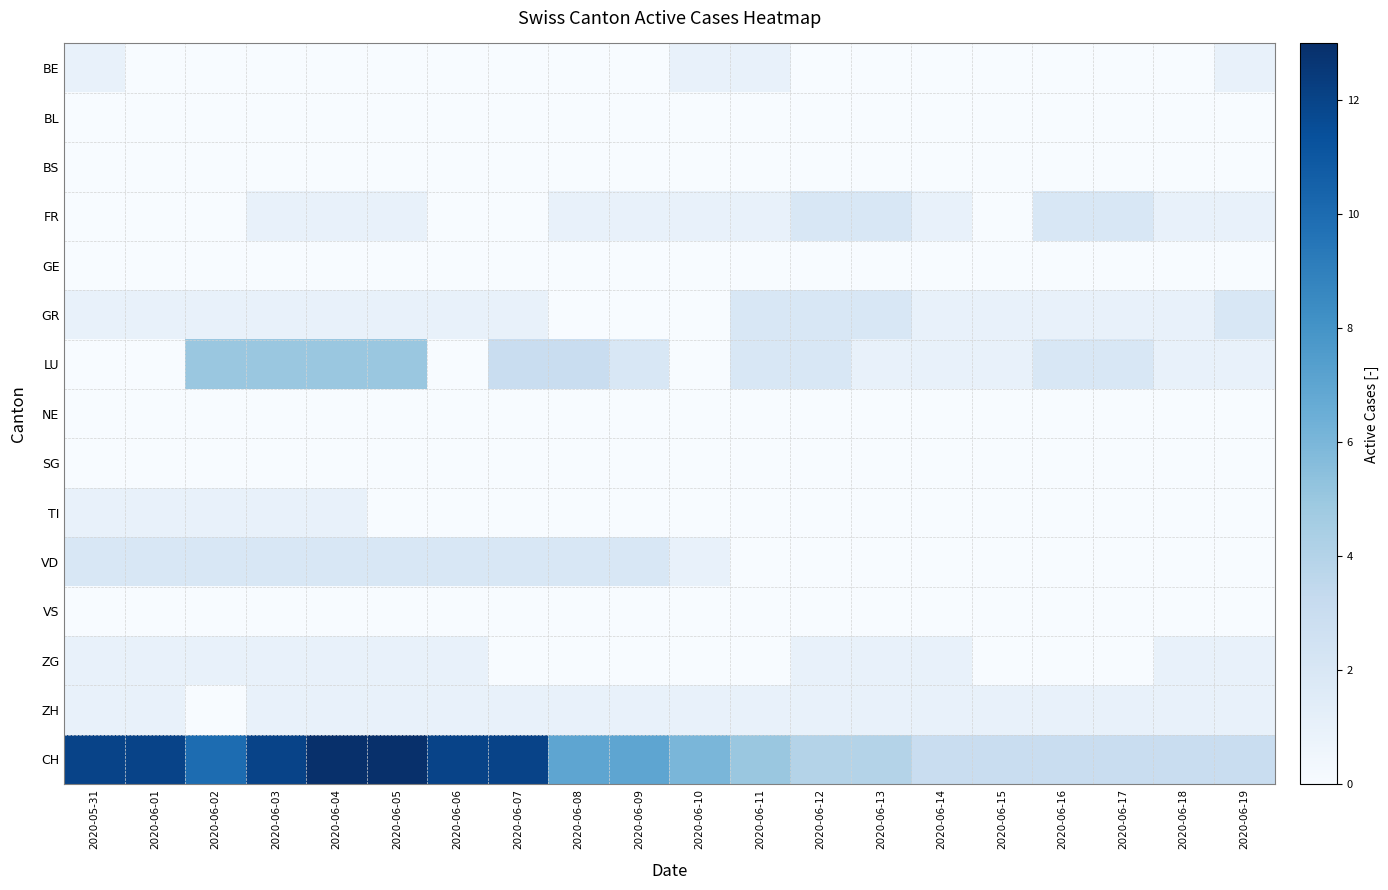

Reading right to left, what are all the values shown in this chart?

BE: 2020-06-19=1	2020-06-18=0	2020-06-17=0	2020-06-16=0	2020-06-15=0	2020-06-14=0	2020-06-13=0	2020-06-12=0	2020-06-11=1	2020-06-10=1	2020-06-09=0	2020-06-08=0	2020-06-07=0	2020-06-06=0	2020-06-05=0	2020-06-04=0	2020-06-03=0	2020-06-02=0	2020-06-01=0	2020-05-31=1
BL: 2020-06-19=0	2020-06-18=0	2020-06-17=0	2020-06-16=0	2020-06-15=0	2020-06-14=0	2020-06-13=0	2020-06-12=0	2020-06-11=0	2020-06-10=0	2020-06-09=0	2020-06-08=0	2020-06-07=0	2020-06-06=0	2020-06-05=0	2020-06-04=0	2020-06-03=0	2020-06-02=0	2020-06-01=0	2020-05-31=0
BS: 2020-06-19=0	2020-06-18=0	2020-06-17=0	2020-06-16=0	2020-06-15=0	2020-06-14=0	2020-06-13=0	2020-06-12=0	2020-06-11=0	2020-06-10=0	2020-06-09=0	2020-06-08=0	2020-06-07=0	2020-06-06=0	2020-06-05=0	2020-06-04=0	2020-06-03=0	2020-06-02=0	2020-06-01=0	2020-05-31=0
FR: 2020-06-19=1	2020-06-18=1	2020-06-17=2	2020-06-16=2	2020-06-15=0	2020-06-14=1	2020-06-13=2	2020-06-12=2	2020-06-11=1	2020-06-10=1	2020-06-09=1	2020-06-08=1	2020-06-07=0	2020-06-06=0	2020-06-05=1	2020-06-04=1	2020-06-03=1	2020-06-02=0	2020-06-01=0	2020-05-31=0
GE: 2020-06-19=0	2020-06-18=0	2020-06-17=0	2020-06-16=0	2020-06-15=0	2020-06-14=0	2020-06-13=0	2020-06-12=0	2020-06-11=0	2020-06-10=0	2020-06-09=0	2020-06-08=0	2020-06-07=0	2020-06-06=0	2020-06-05=0	2020-06-04=0	2020-06-03=0	2020-06-02=0	2020-06-01=0	2020-05-31=0
GR: 2020-06-19=2	2020-06-18=1	2020-06-17=1	2020-06-16=1	2020-06-15=1	2020-06-14=1	2020-06-13=2	2020-06-12=2	2020-06-11=2	2020-06-10=0	2020-06-09=0	2020-06-08=0	2020-06-07=1	2020-06-06=1	2020-06-05=1	2020-06-04=1	2020-06-03=1	2020-06-02=1	2020-06-01=1	2020-05-31=1
LU: 2020-06-19=1	2020-06-18=1	2020-06-17=2	2020-06-16=2	2020-06-15=1	2020-06-14=1	2020-06-13=1	2020-06-12=2	2020-06-11=2	2020-06-10=0	2020-06-09=2	2020-06-08=3	2020-06-07=3	2020-06-06=0	2020-06-05=5	2020-06-04=5	2020-06-03=5	2020-06-02=5	2020-06-01=0	2020-05-31=0
NE: 2020-06-19=0	2020-06-18=0	2020-06-17=0	2020-06-16=0	2020-06-15=0	2020-06-14=0	2020-06-13=0	2020-06-12=0	2020-06-11=0	2020-06-10=0	2020-06-09=0	2020-06-08=0	2020-06-07=0	2020-06-06=0	2020-06-05=0	2020-06-04=0	2020-06-03=0	2020-06-02=0	2020-06-01=0	2020-05-31=0
SG: 2020-06-19=0	2020-06-18=0	2020-06-17=0	2020-06-16=0	2020-06-15=0	2020-06-14=0	2020-06-13=0	2020-06-12=0	2020-06-11=0	2020-06-10=0	2020-06-09=0	2020-06-08=0	2020-06-07=0	2020-06-06=0	2020-06-05=0	2020-06-04=0	2020-06-03=0	2020-06-02=0	2020-06-01=0	2020-05-31=0
TI: 2020-06-19=0	2020-06-18=0	2020-06-17=0	2020-06-16=0	2020-06-15=0	2020-06-14=0	2020-06-13=0	2020-06-12=0	2020-06-11=0	2020-06-10=0	2020-06-09=0	2020-06-08=0	2020-06-07=0	2020-06-06=0	2020-06-05=0	2020-06-04=1	2020-06-03=1	2020-06-02=1	2020-06-01=1	2020-05-31=1
VD: 2020-06-19=0	2020-06-18=0	2020-06-17=0	2020-06-16=0	2020-06-15=0	2020-06-14=0	2020-06-13=0	2020-06-12=0	2020-06-11=0	2020-06-10=1	2020-06-09=2	2020-06-08=2	2020-06-07=2	2020-06-06=2	2020-06-05=2	2020-06-04=2	2020-06-03=2	2020-06-02=2	2020-06-01=2	2020-05-31=2
VS: 2020-06-19=0	2020-06-18=0	2020-06-17=0	2020-06-16=0	2020-06-15=0	2020-06-14=0	2020-06-13=0	2020-06-12=0	2020-06-11=0	2020-06-10=0	2020-06-09=0	2020-06-08=0	2020-06-07=0	2020-06-06=0	2020-06-05=0	2020-06-04=0	2020-06-03=0	2020-06-02=0	2020-06-01=0	2020-05-31=0
ZG: 2020-06-19=1	2020-06-18=1	2020-06-17=0	2020-06-16=0	2020-06-15=0	2020-06-14=1	2020-06-13=1	2020-06-12=1	2020-06-11=0	2020-06-10=0	2020-06-09=0	2020-06-08=0	2020-06-07=0	2020-06-06=1	2020-06-05=1	2020-06-04=1	2020-06-03=1	2020-06-02=1	2020-06-01=1	2020-05-31=1
ZH: 2020-06-19=1	2020-06-18=1	2020-06-17=1	2020-06-16=1	2020-06-15=1	2020-06-14=1	2020-06-13=1	2020-06-12=1	2020-06-11=1	2020-06-10=1	2020-06-09=1	2020-06-08=1	2020-06-07=1	2020-06-06=1	2020-06-05=1	2020-06-04=1	2020-06-03=1	2020-06-02=0	2020-06-01=1	2020-05-31=1
CH: 2020-06-19=3	2020-06-18=3	2020-06-17=3	2020-06-16=3	2020-06-15=3	2020-06-14=3	2020-06-13=4	2020-06-12=4	2020-06-11=5	2020-06-10=6	2020-06-09=7	2020-06-08=7	2020-06-07=12	2020-06-06=12	2020-06-05=13	2020-06-04=13	2020-06-03=12	2020-06-02=10	2020-06-01=12	2020-05-31=12